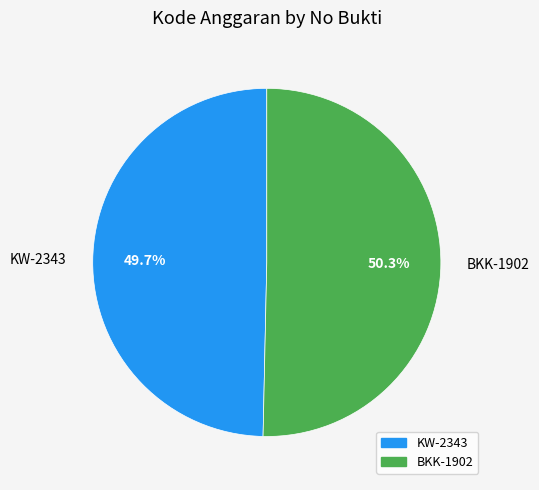

How many slices are in this pie chart?

2